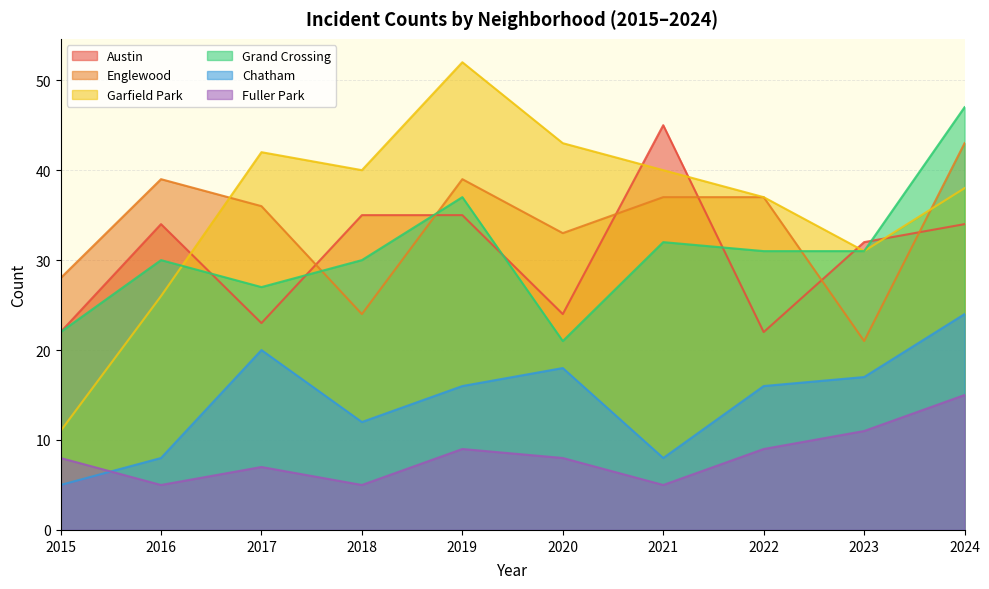

Reading left to right, extract all data points from this chart.

Austin: 2015=22	2016=34	2017=23	2018=35	2019=35	2020=24	2021=45	2022=22	2023=32	2024=34
Englewood: 2015=28	2016=39	2017=36	2018=24	2019=39	2020=33	2021=37	2022=37	2023=21	2024=43
Garfield Park: 2015=11	2016=26	2017=42	2018=40	2019=52	2020=43	2021=40	2022=37	2023=31	2024=38
Grand Crossing: 2015=22	2016=30	2017=27	2018=30	2019=37	2020=21	2021=32	2022=31	2023=31	2024=47
Chatham: 2015=5	2016=8	2017=20	2018=12	2019=16	2020=18	2021=8	2022=16	2023=17	2024=24
Fuller Park: 2015=8	2016=5	2017=7	2018=5	2019=9	2020=8	2021=5	2022=9	2023=11	2024=15